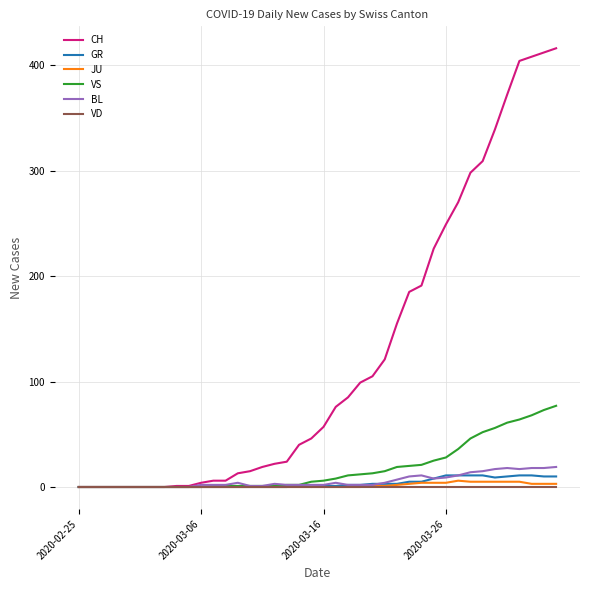

What is the greatest value displayed?

416